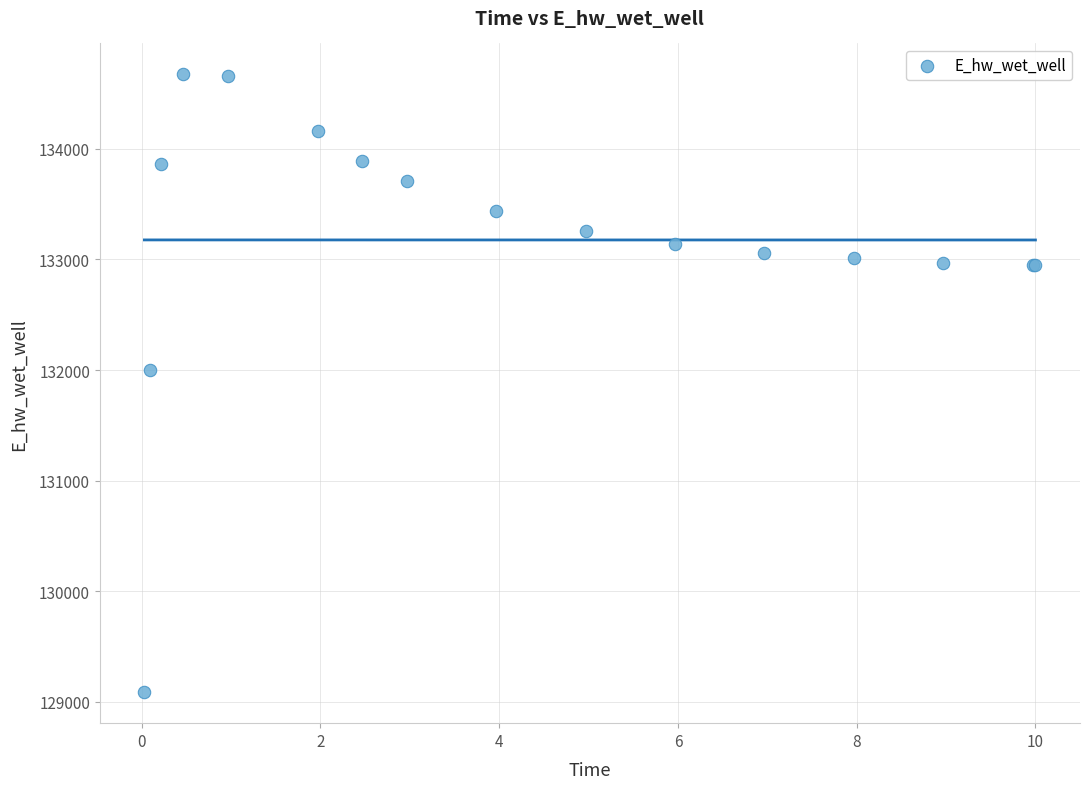

What Y value in the scatter plot is closest to 131880?

132002.2